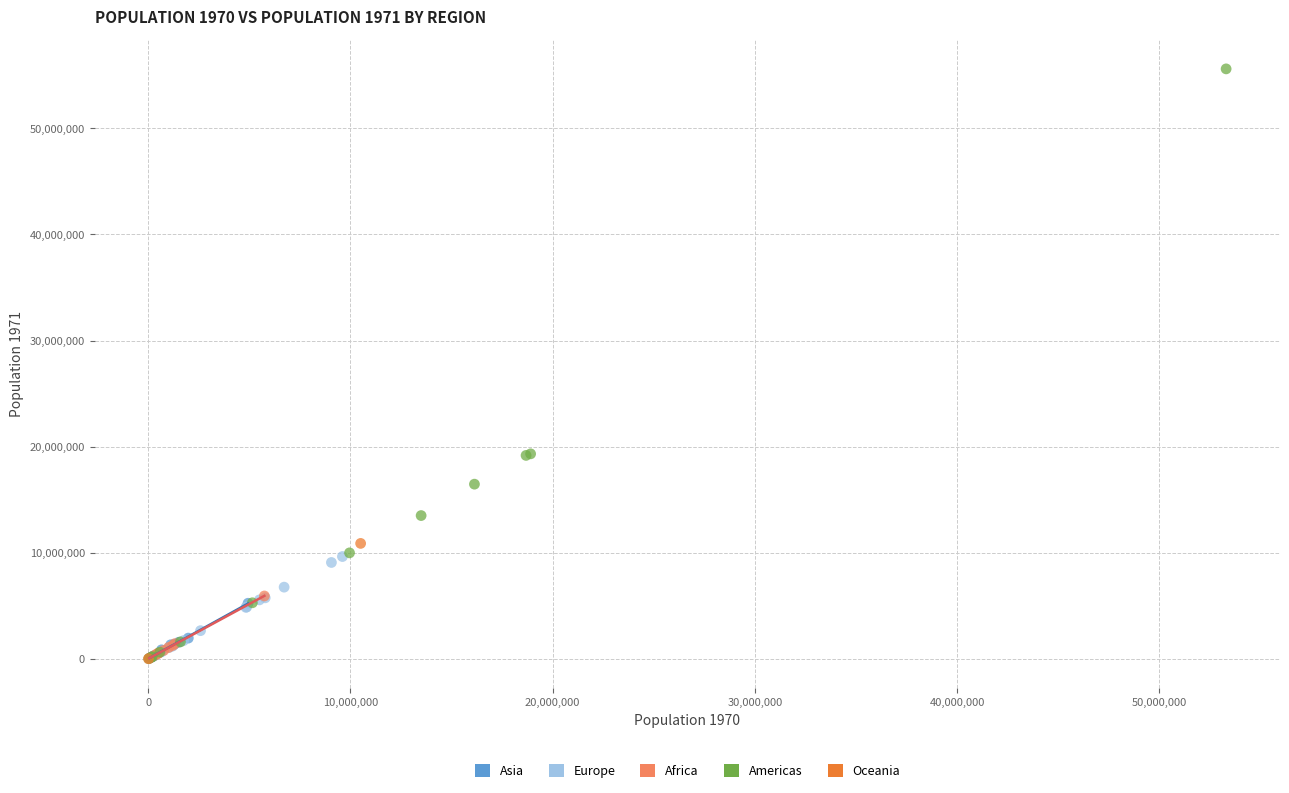

What are all the series names shown in the legend?

Asia, Europe, Africa, Americas, Oceania